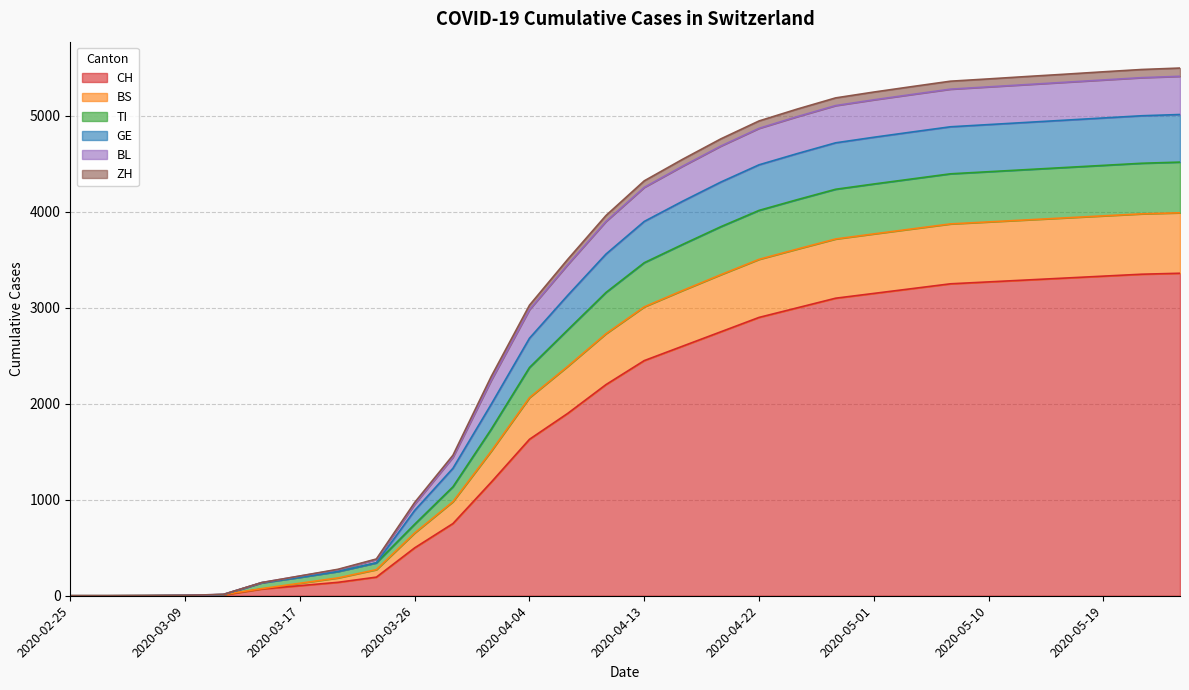

At how many categories does at least one series exceed 2124?

19